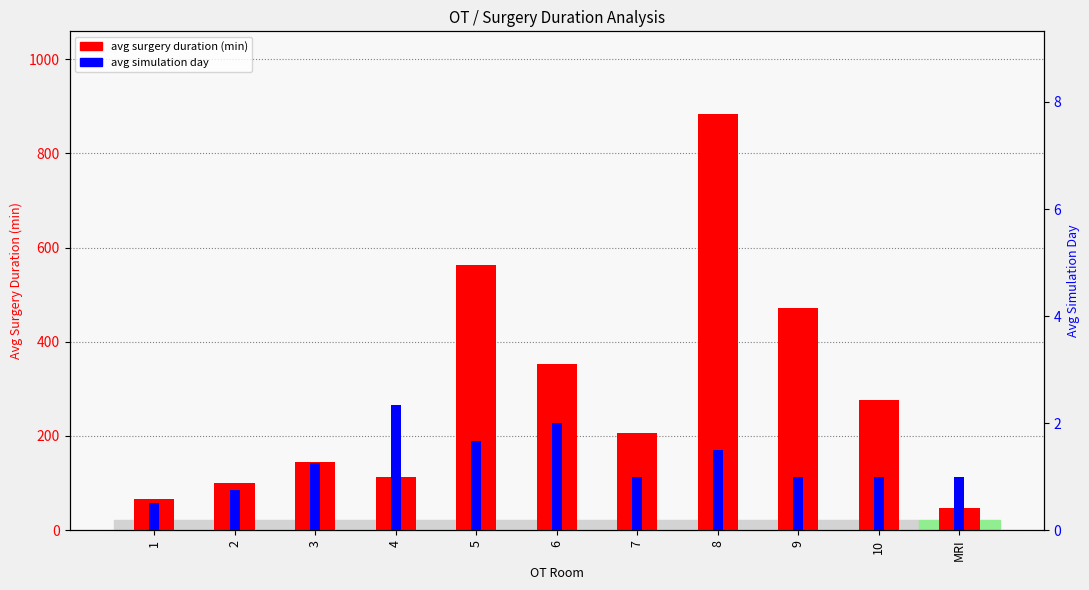

What is the difference between the second highest and second lowest values in the avg simulation day series?

1.2